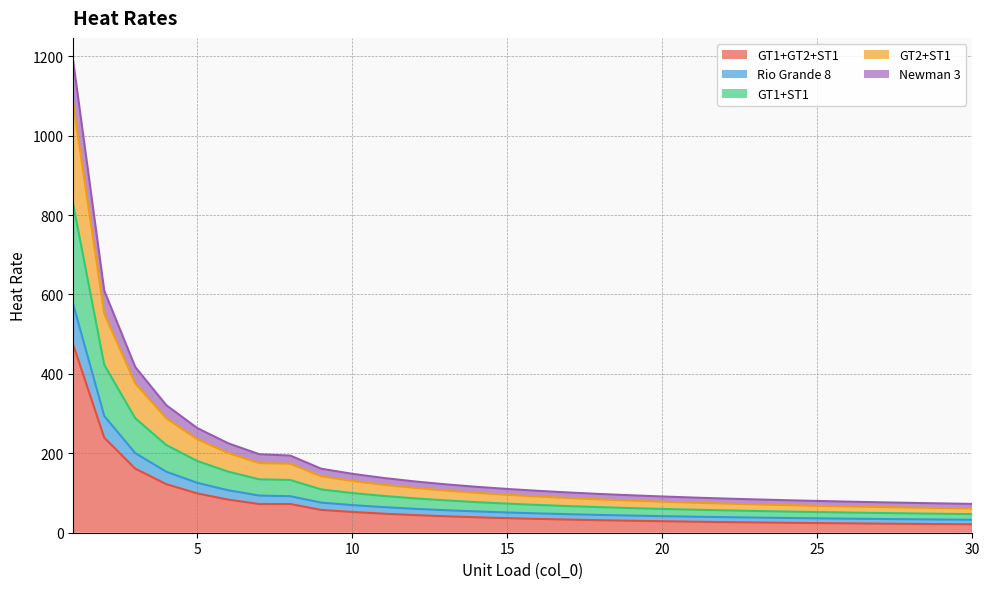

True or false: GT2+ST1 has more than 1 points higher than both neighbors.

False